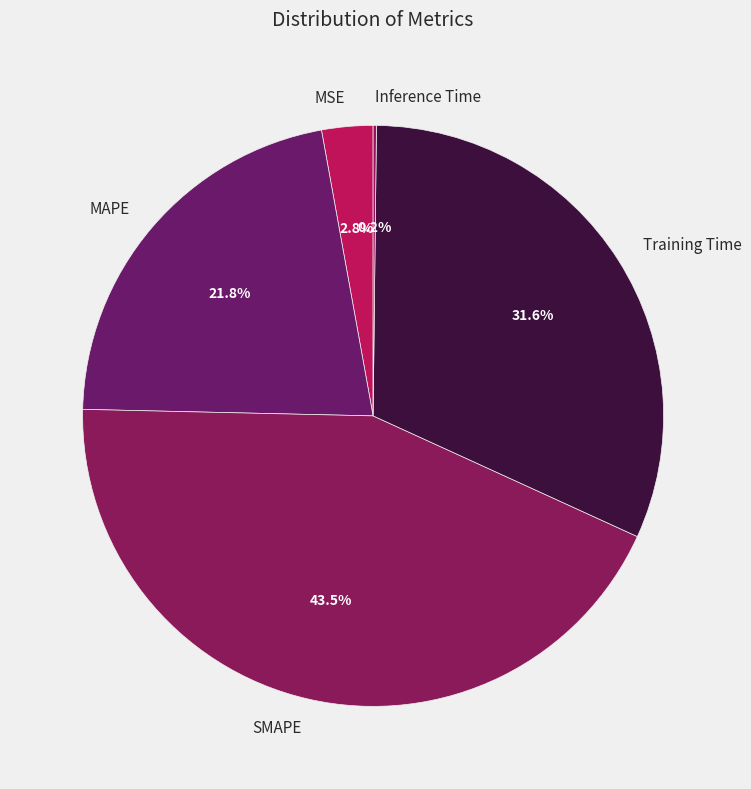

Does MSE represent more than half of the total?

No